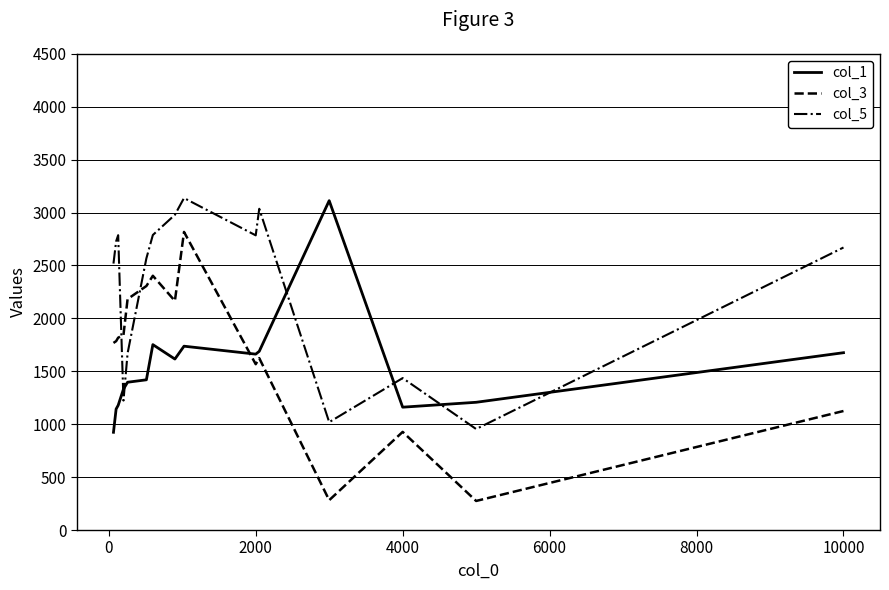

How many values in the col_5 series are below 2669?

7